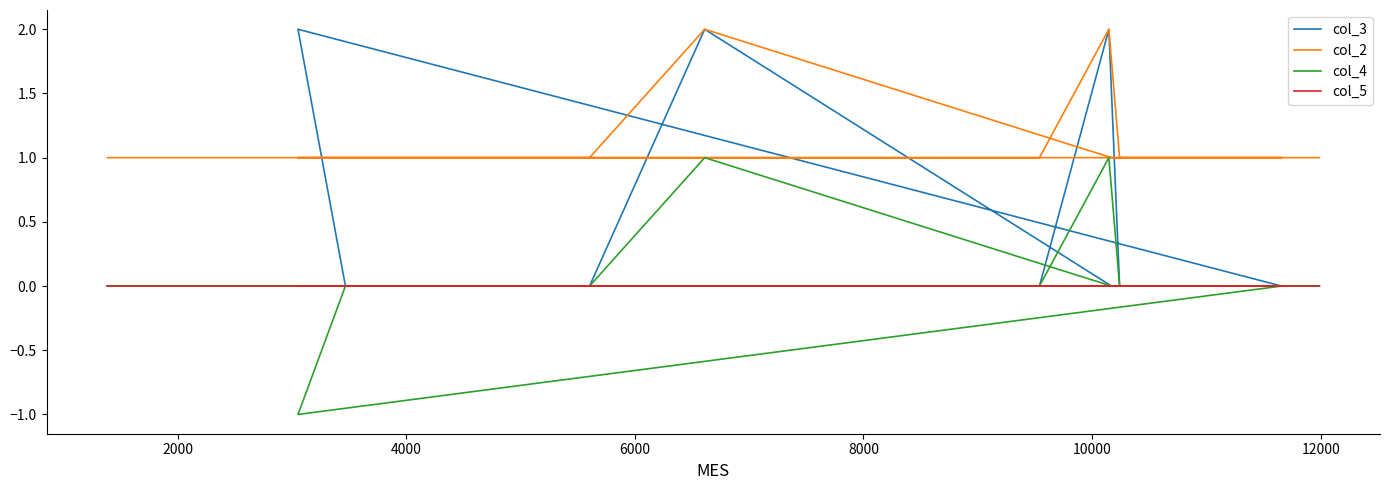

True or false: col_4 and col_2 cross at least once.

False